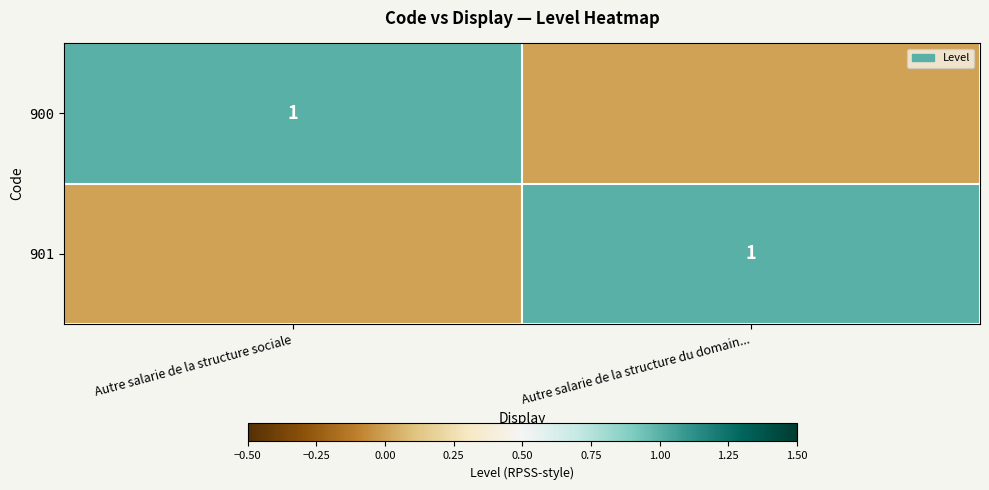

Is it true that 900 equals 1 at Autre salarie de la structure sociale?

True